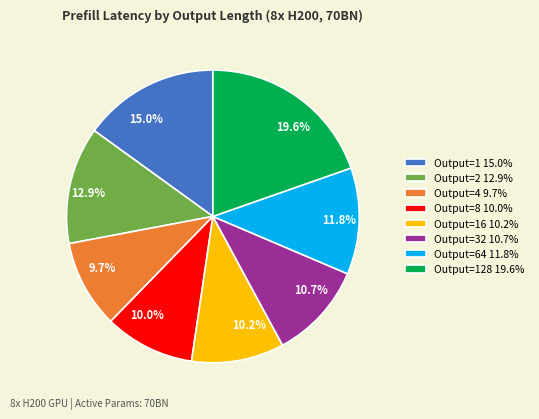

Is 9.7% the majority of the pie?

No